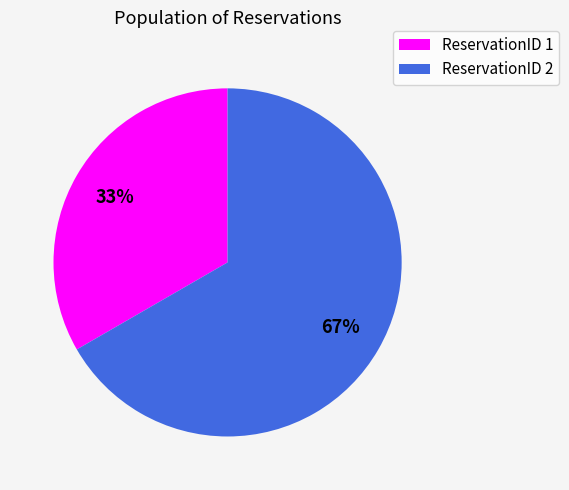

To the nearest percent, what portion does ReservationID 2 represent?

67%